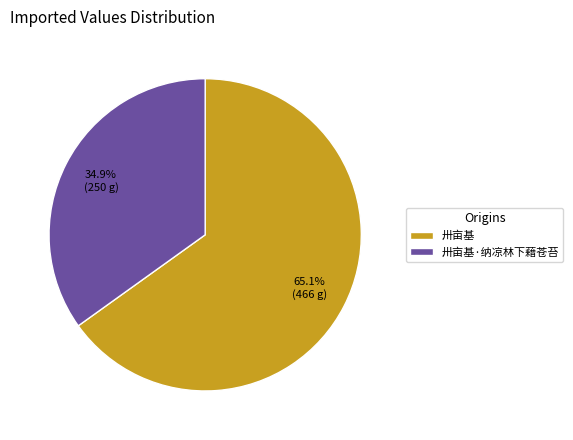

Between 卅亩基·纳凉林下藉苍苔 and 卅亩基, which is larger?

卅亩基